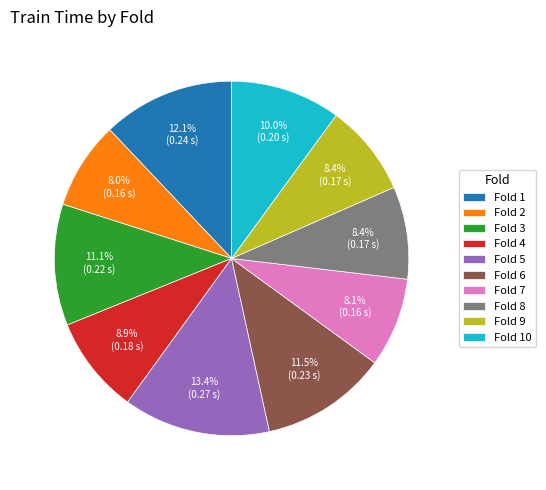

Combined, what portion of the pie is Fold 9 and Fold 5?

21.8%